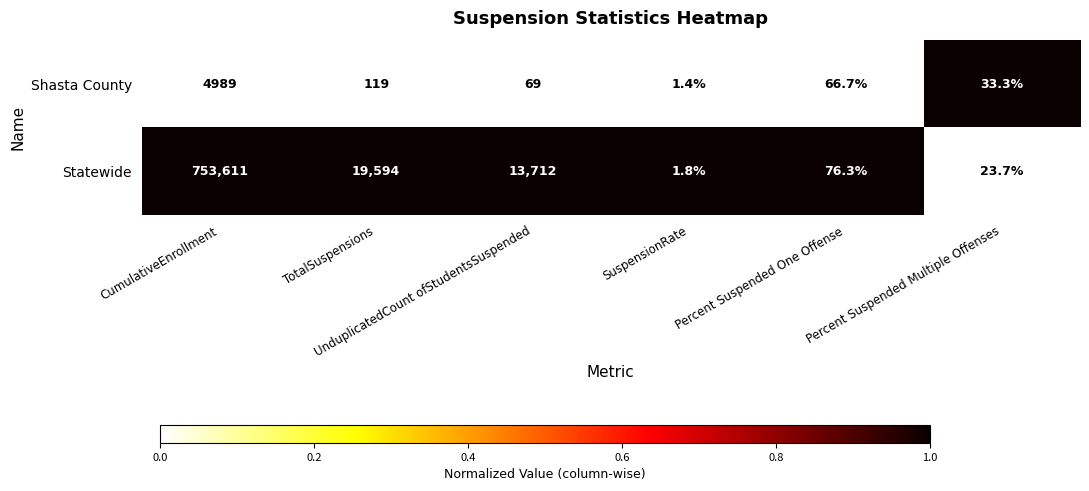

Which series changed the most between TotalSuspensions and Percent Suspended One Offense?

Statewide